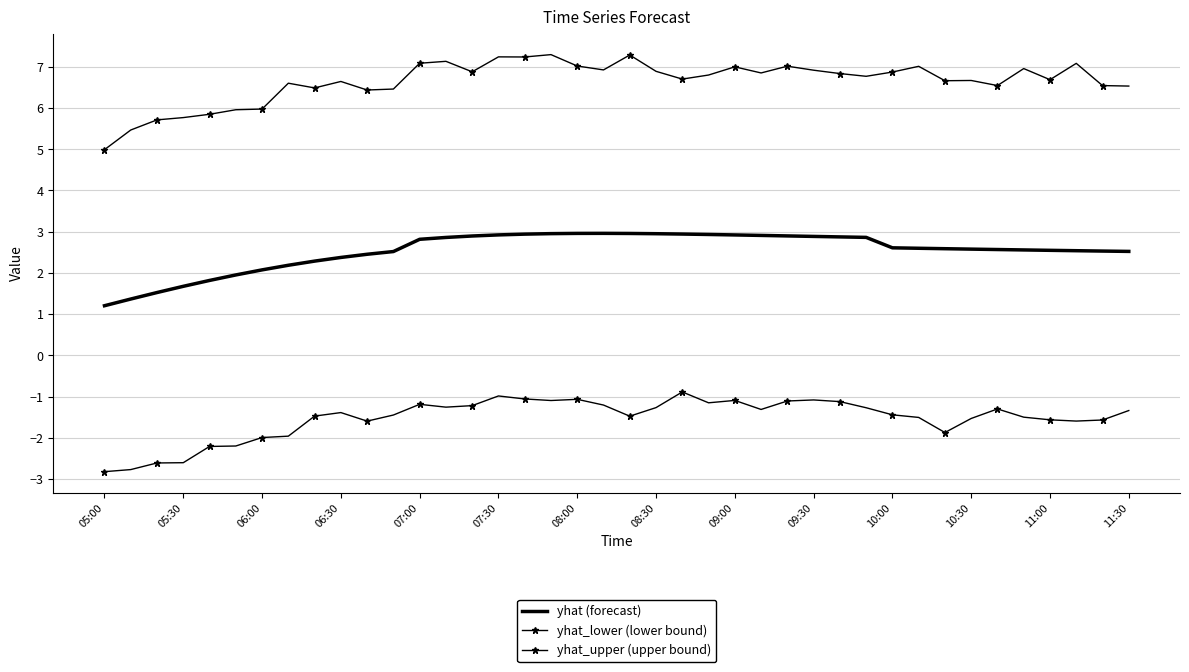

How many series are shown in this chart?

3